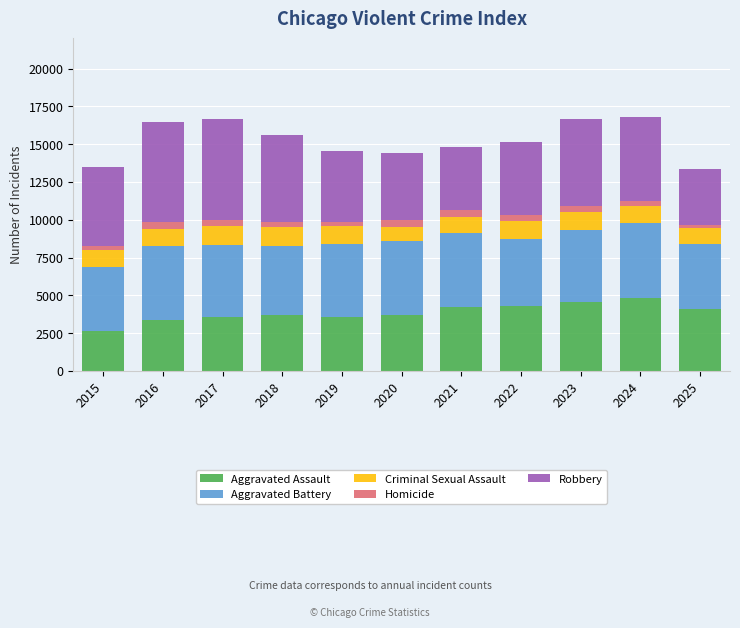

What is the maximum value for Aggravated Assault?

4835